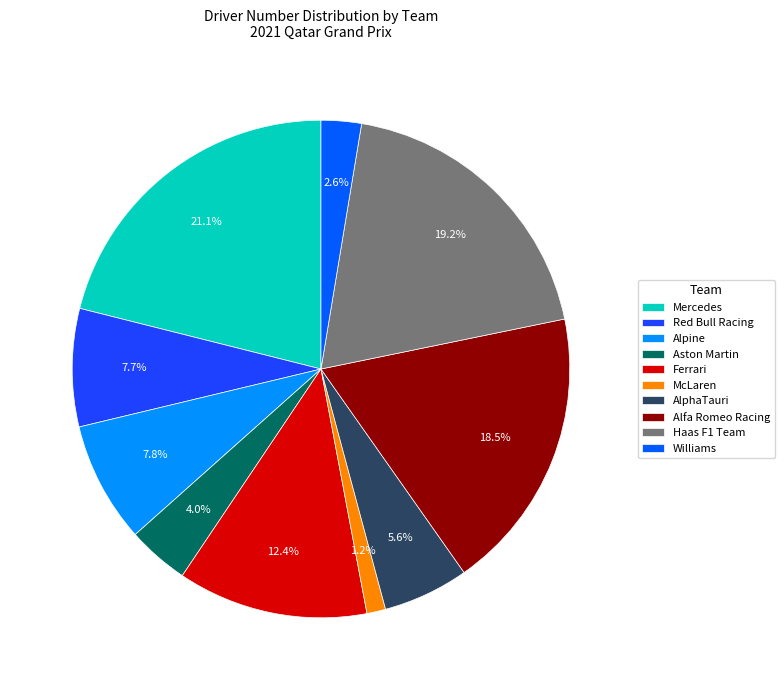

Is the sum of AlphaTauri and Red Bull Racing greater than half?

No